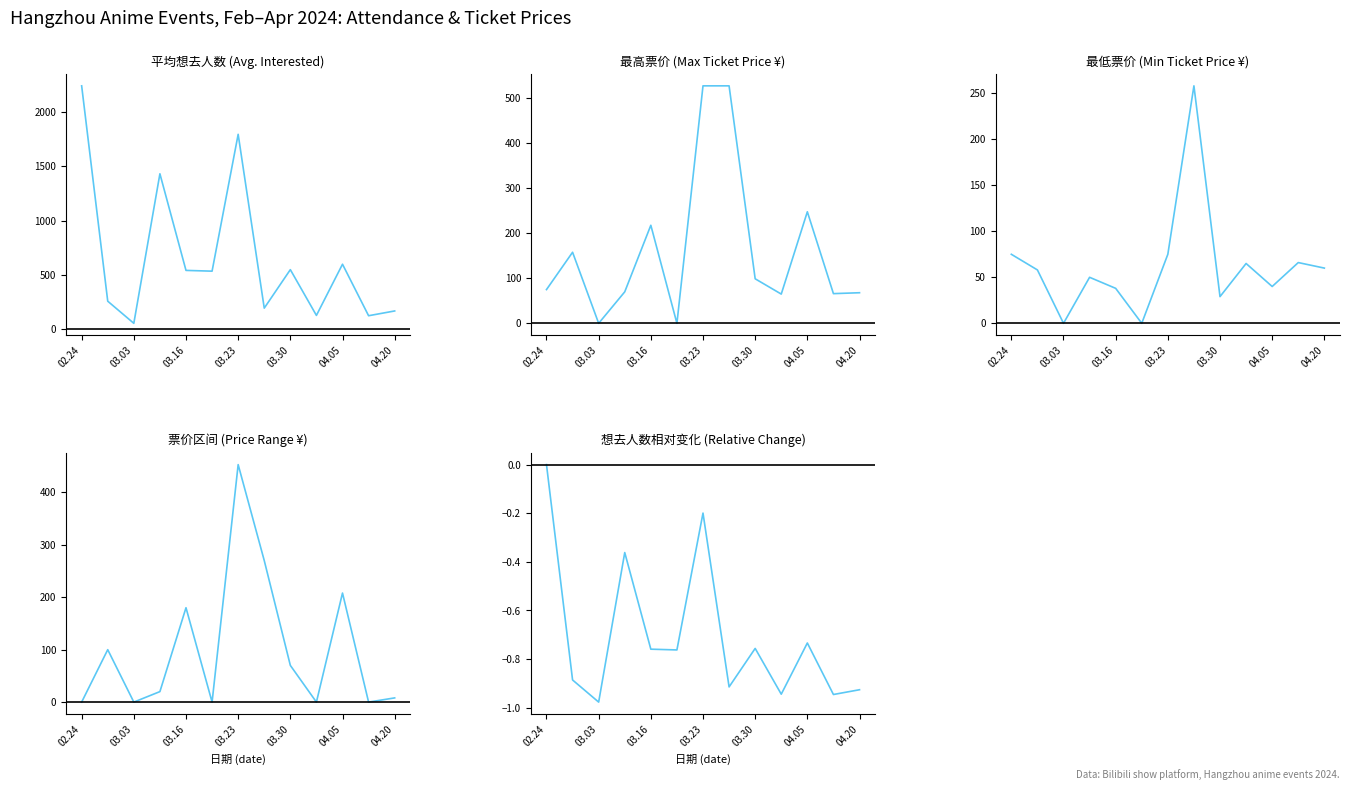

At 03.30, list the series in order from largest to smallest.

平均想去人数, 最高票价, 票价区间, 最低票价, 想去人数变化率